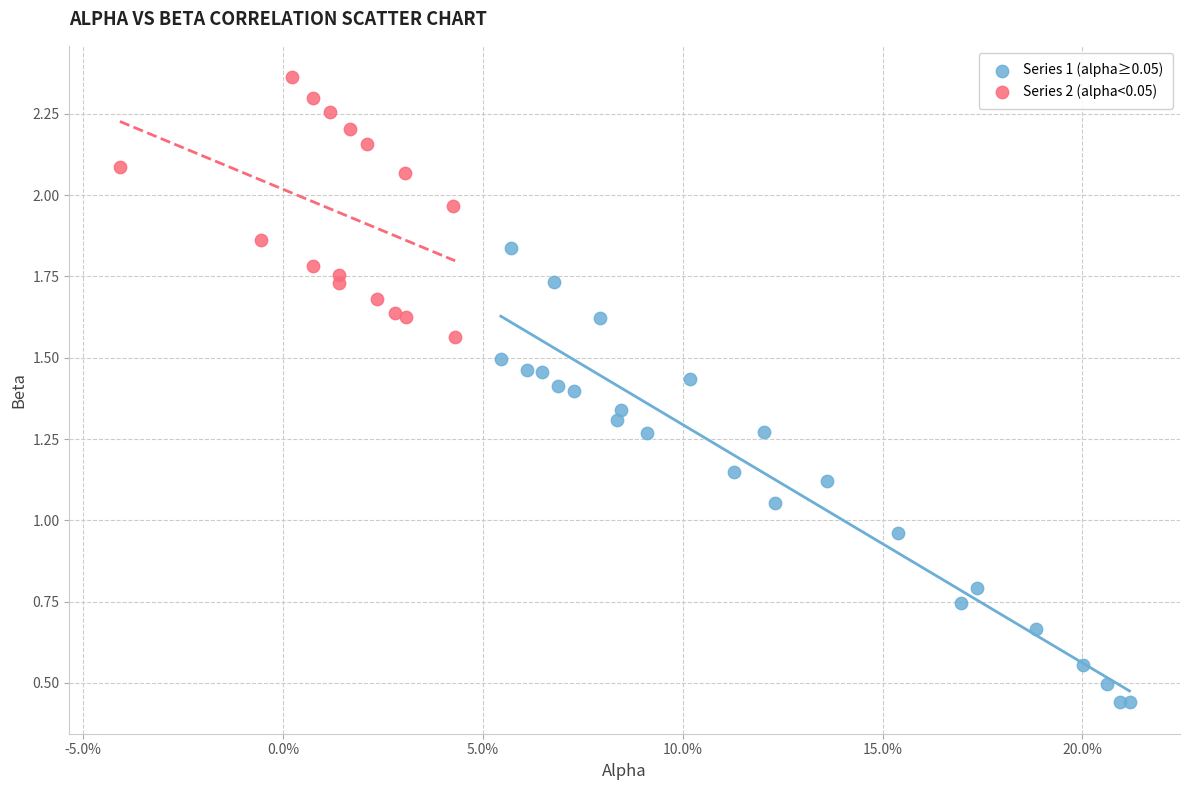

Which series contains the lowest Y value?

Series 1 (alpha≥0.05)